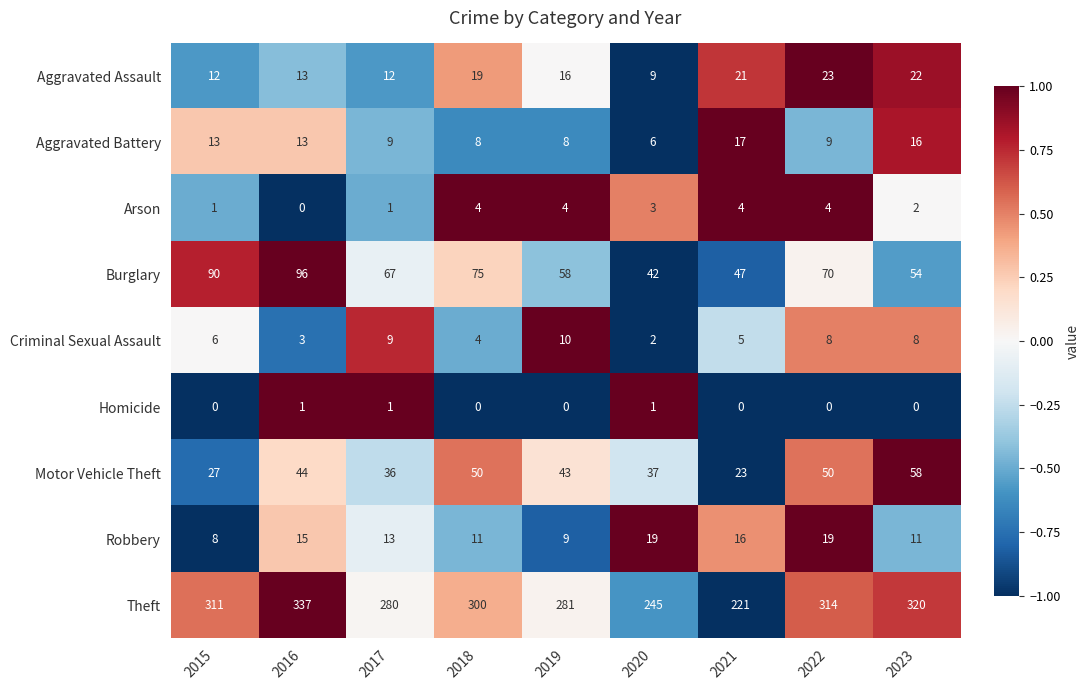

Which category has the highest value in the Aggravated Assault series?

2022